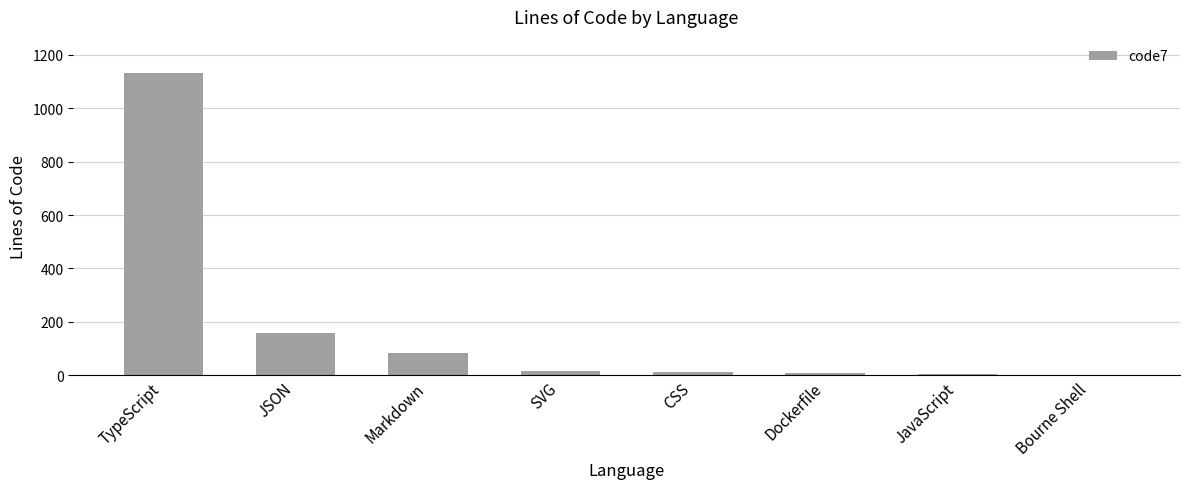

Are the bars horizontal?

No